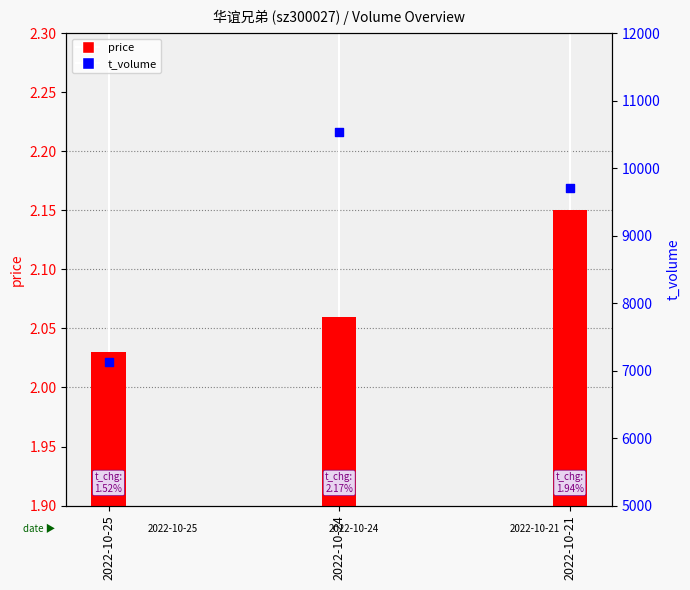

Which series has the largest Y range (max minus min)?

t_volume